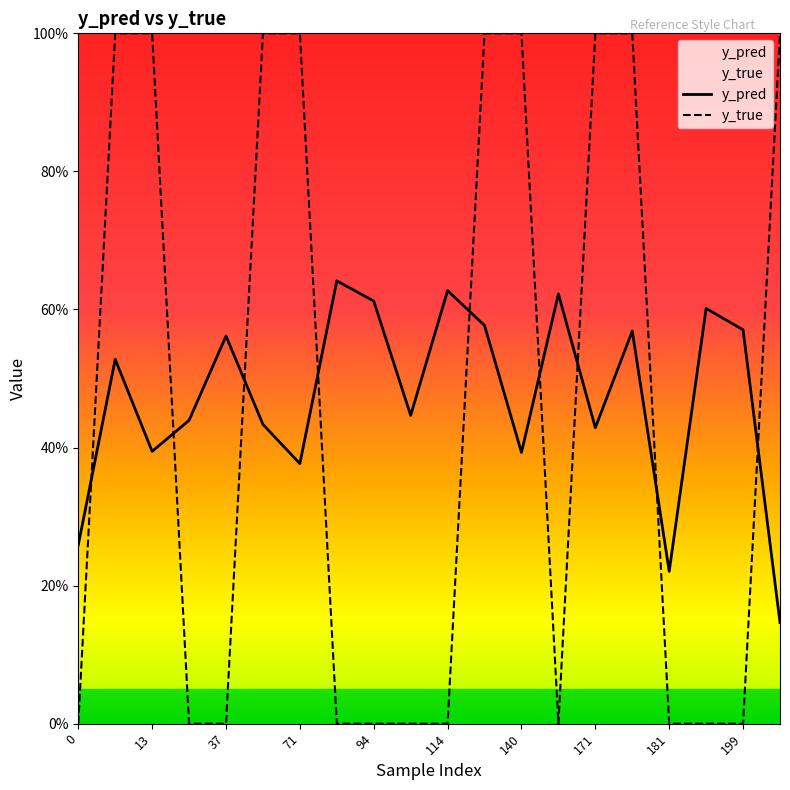

Which label corresponds to the largest value in the chart?

10